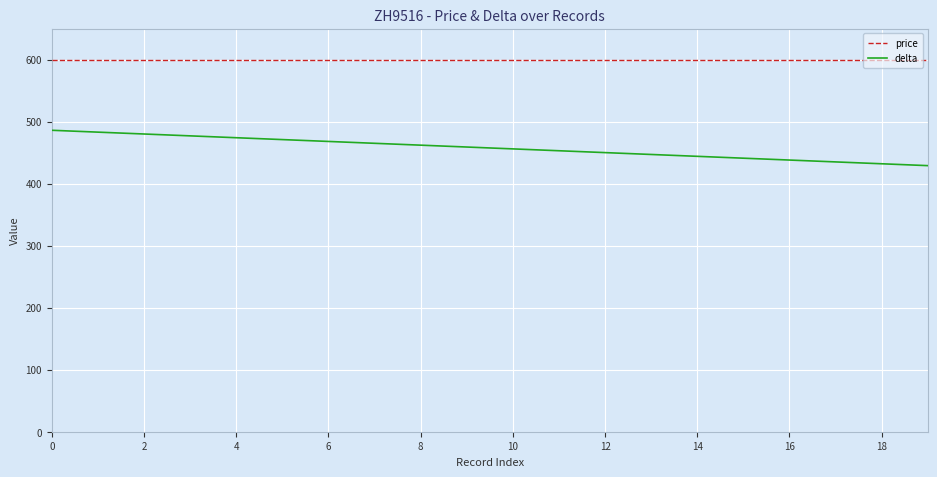

Which series has the widest spread of values?

delta